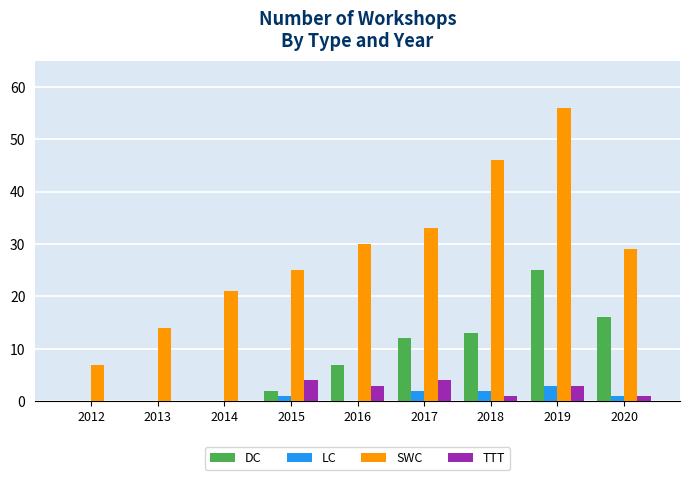

Reading left to right, what are all the values shown in this chart?

DC: 2012=0	2013=0	2014=0	2015=2	2016=7	2017=12	2018=13	2019=25	2020=16
LC: 2012=0	2013=0	2014=0	2015=1	2016=0	2017=2	2018=2	2019=3	2020=1
SWC: 2012=7	2013=14	2014=21	2015=25	2016=30	2017=33	2018=46	2019=56	2020=29
TTT: 2012=0	2013=0	2014=0	2015=4	2016=3	2017=4	2018=1	2019=3	2020=1